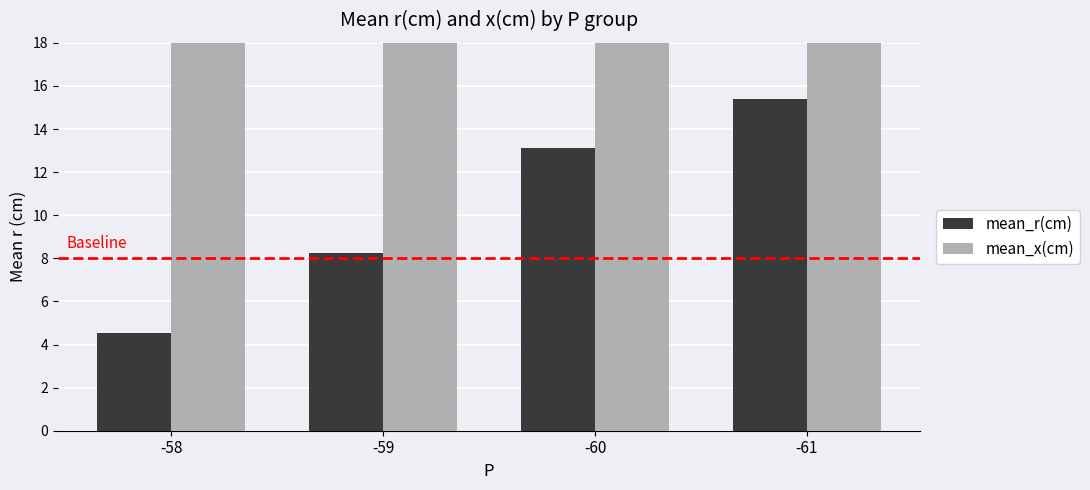

Which series has the largest total across all categories?

mean_x(cm)